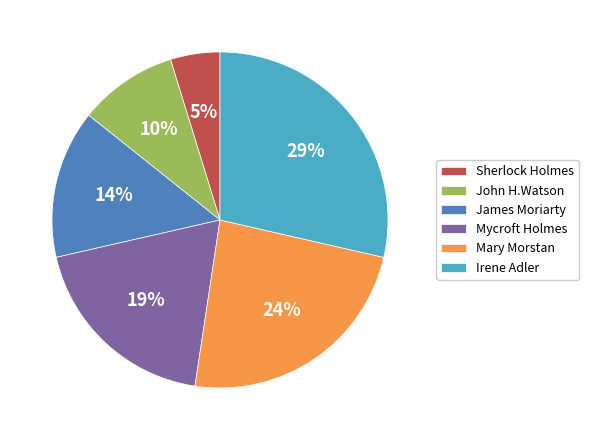

To the nearest percent, what is the difference between the Irene Adler and Mary Morstan slice percentages?

5%